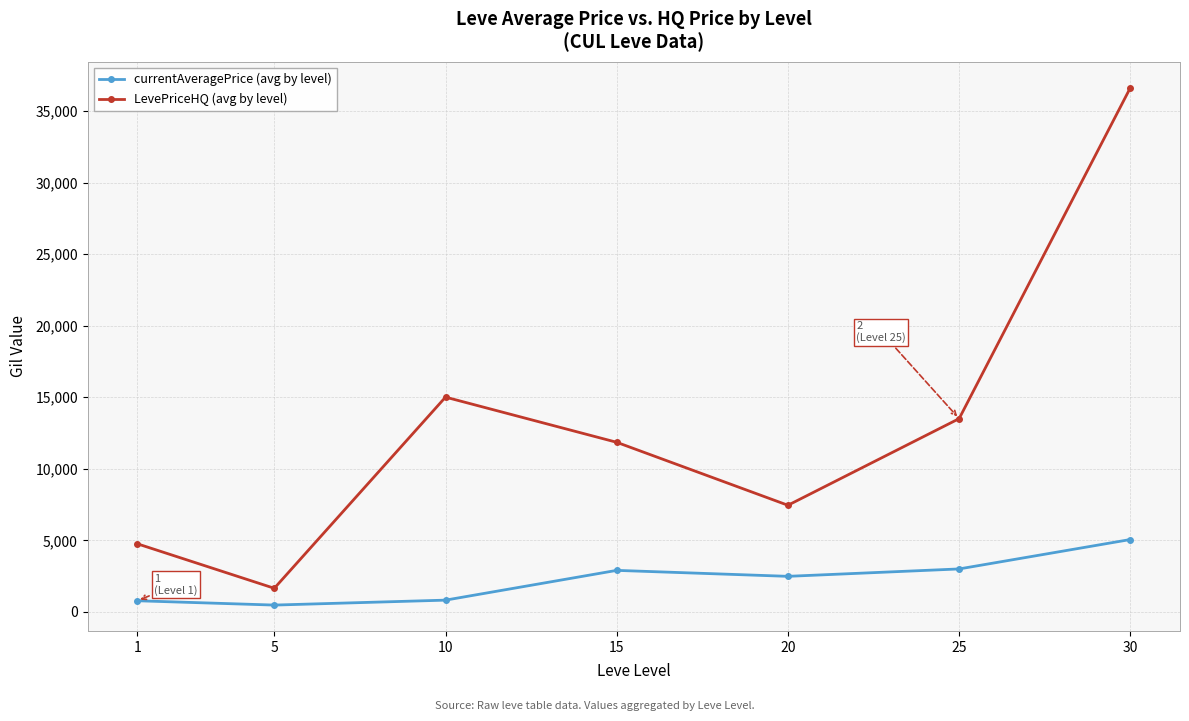

Does the chart have visible grid lines?

Yes